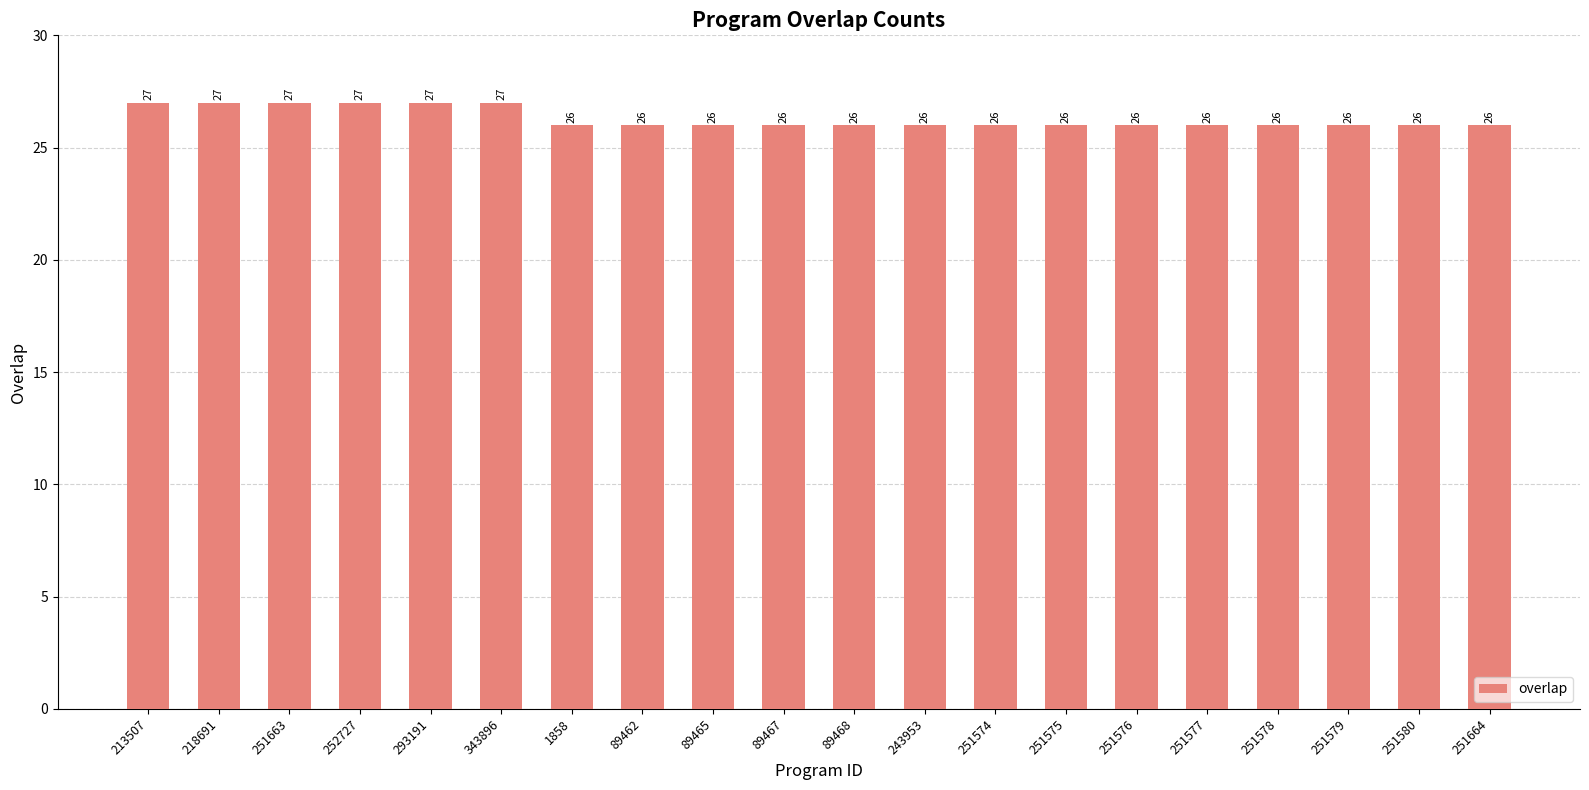

Reading left to right, transcribe all the data shown in this chart.

213507=27	218691=27	251663=27	252727=27	293191=27	343896=27	1858=26	89462=26	89465=26	89467=26	89468=26	243953=26	251574=26	251575=26	251576=26	251577=26	251578=26	251579=26	251580=26	251664=26